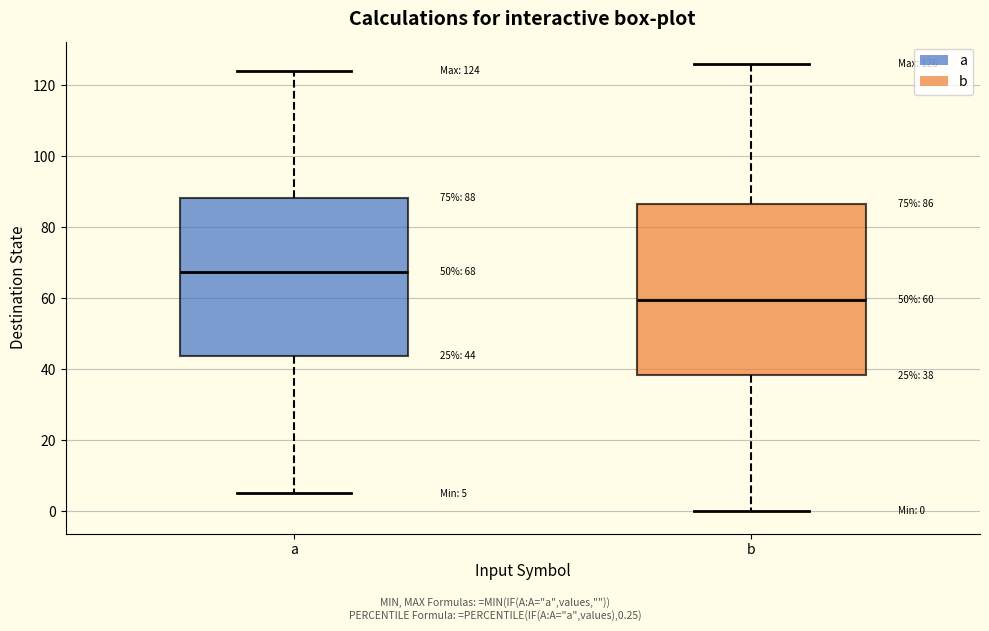

Which box is the tallest, from its lower edge to its upper edge?

b